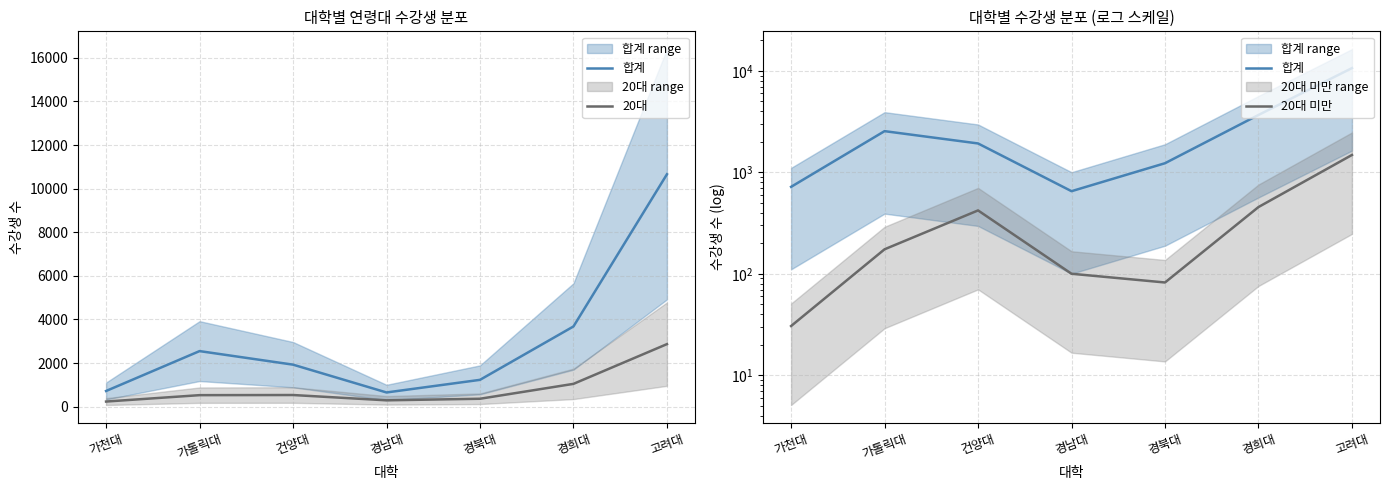

True or false: 20대 and 20대 미만 intersect in this chart.

False